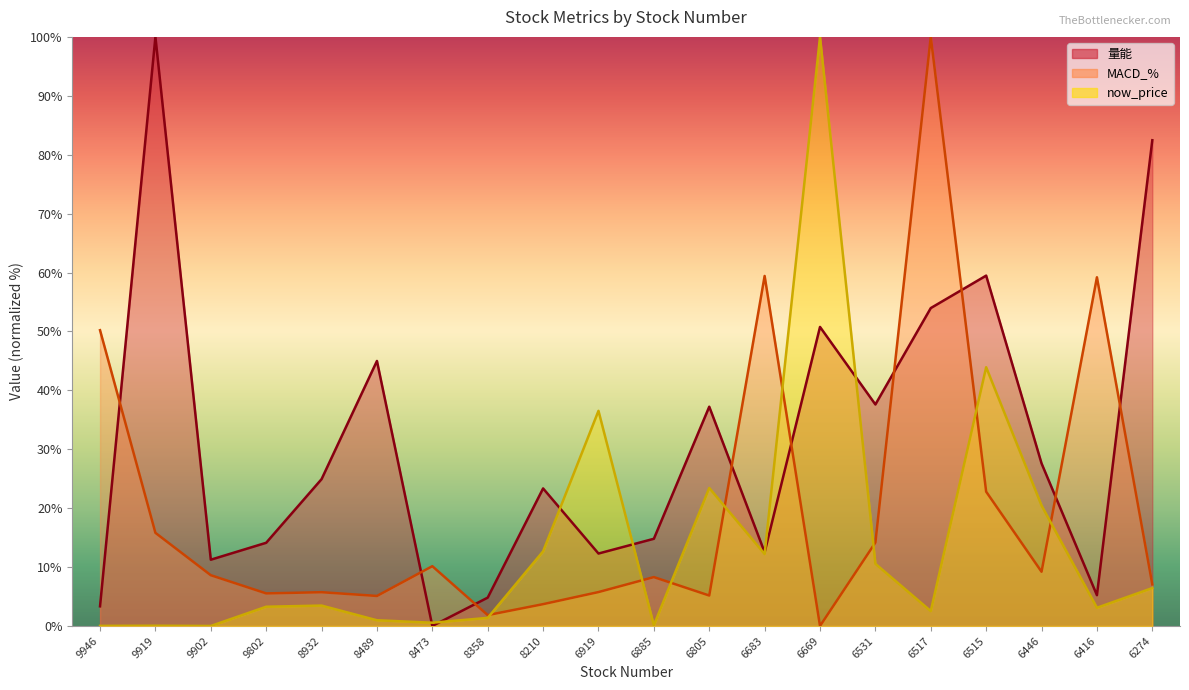

The MACD_% series shows 9.2 at 6446. True or false?

True